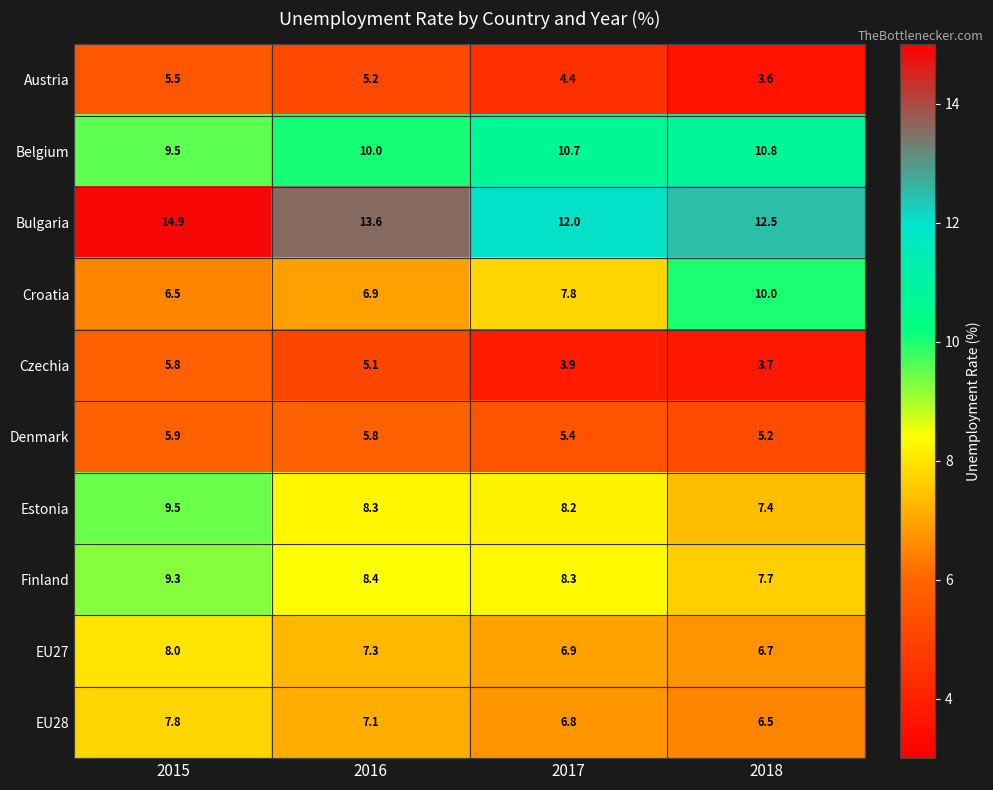

What is the sum of the Austria values at 2016 and 2017?

9.6